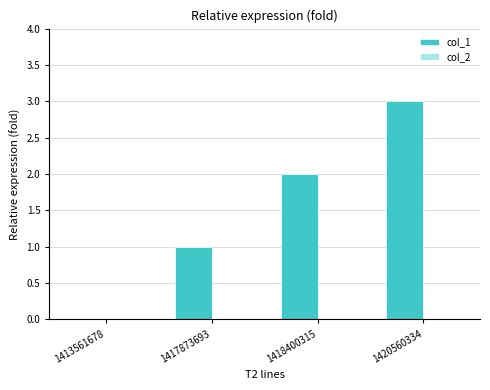

What is the change in value from 1413561678 to 1417873693?

+1